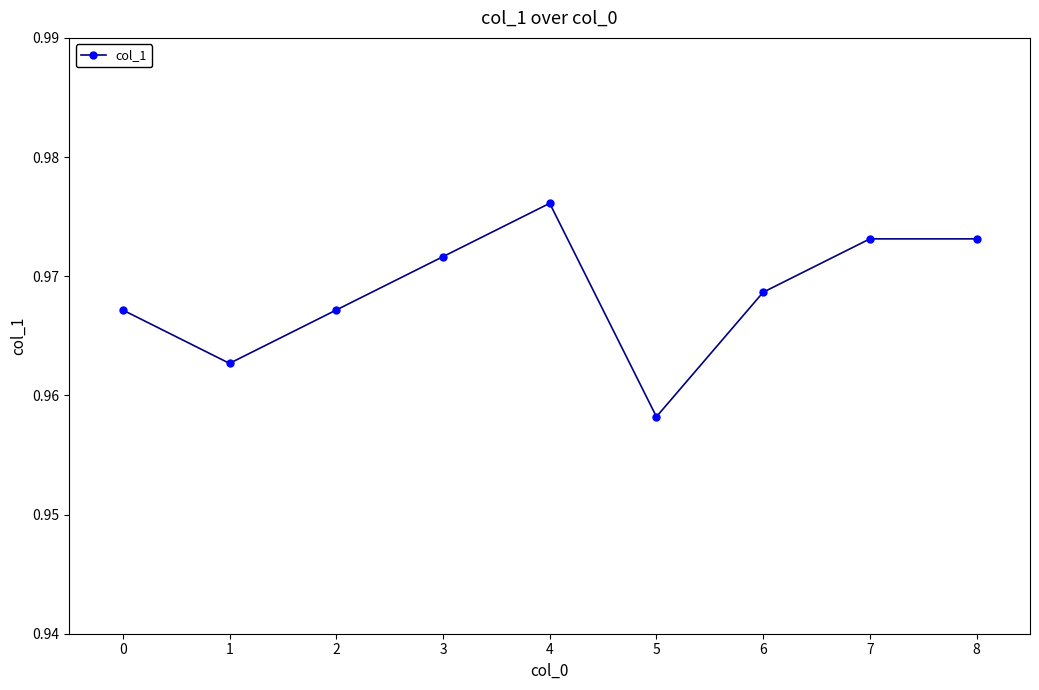

How many lines are shown in the chart?

1